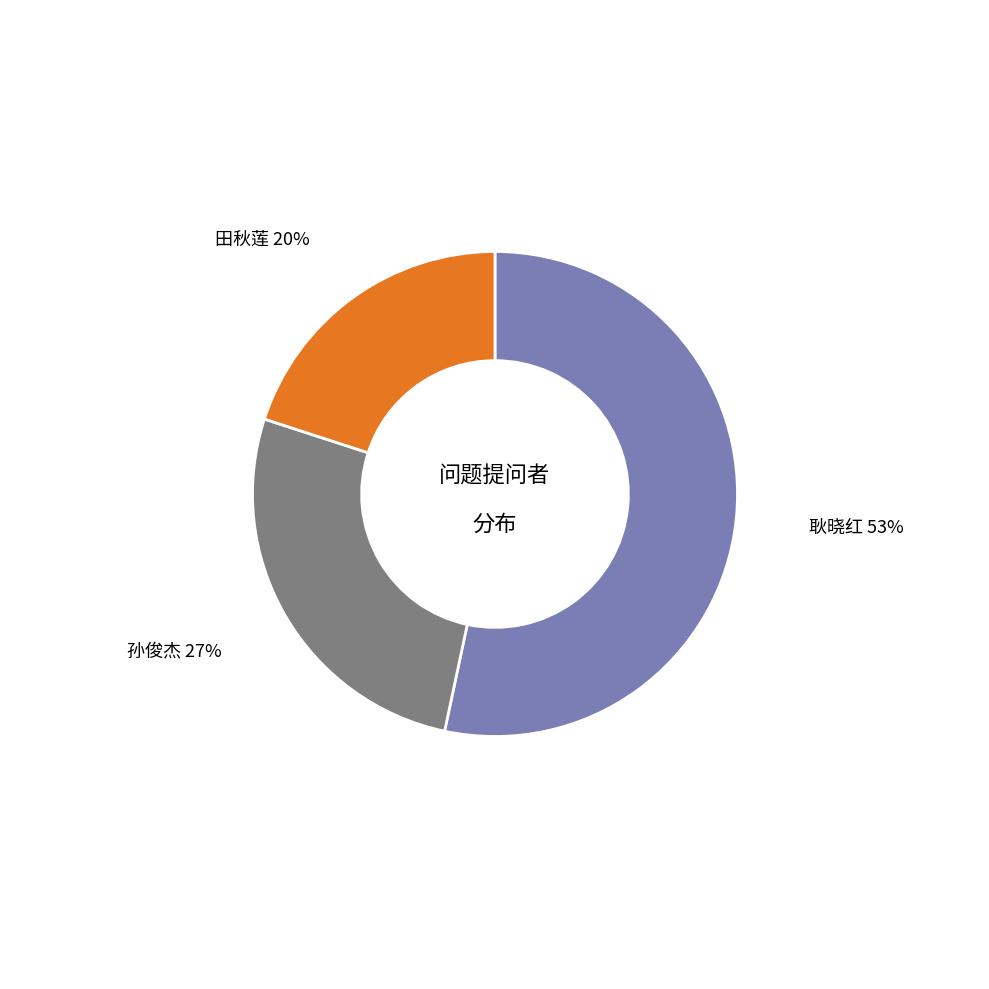

What is the smallest slice in the pie chart?

田秋莲